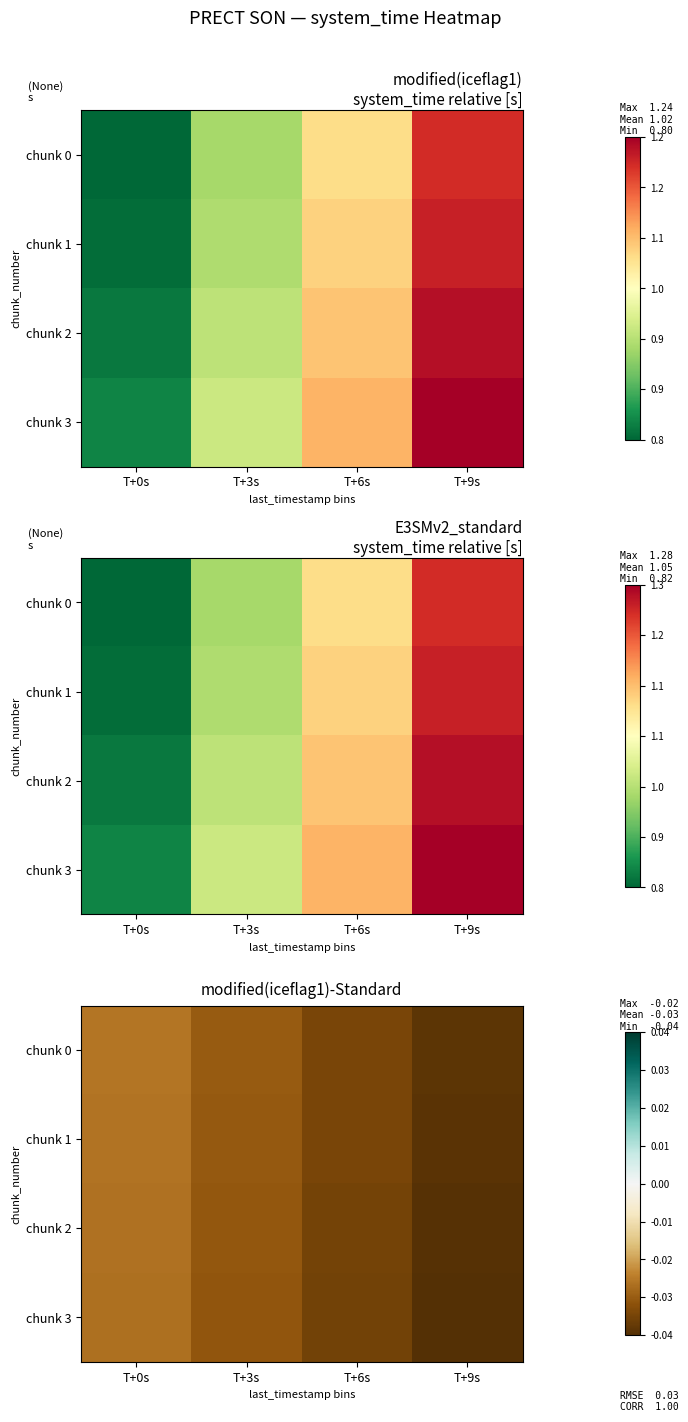

What is the total value across all series at T+6s?

-0.1